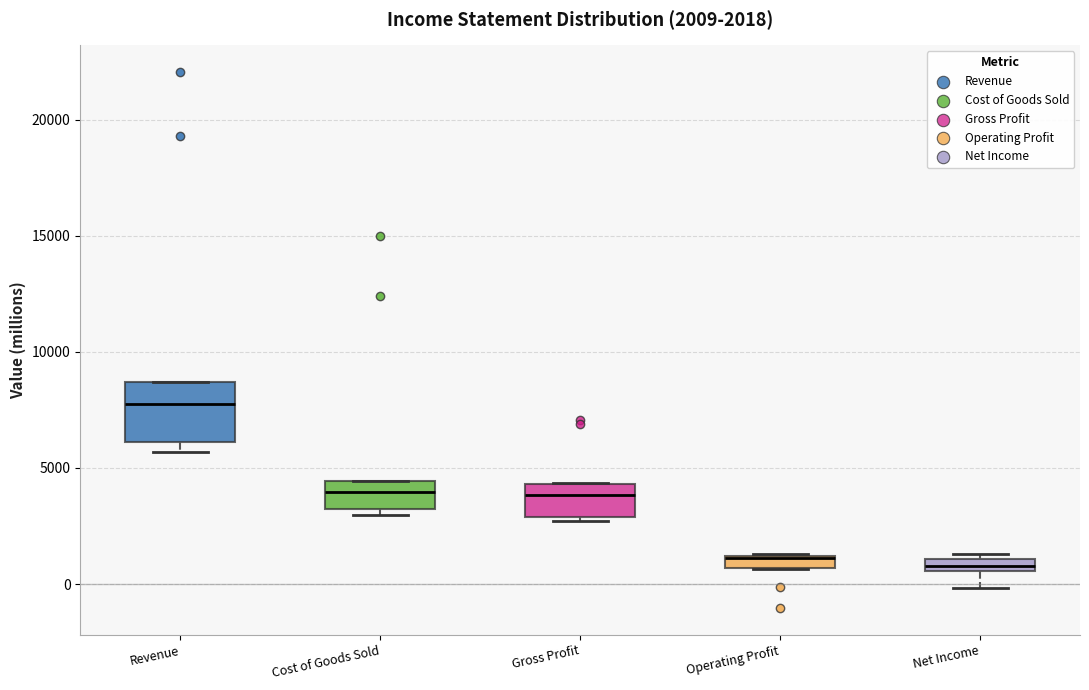

Which box is the tallest, from its lower edge to its upper edge?

Revenue